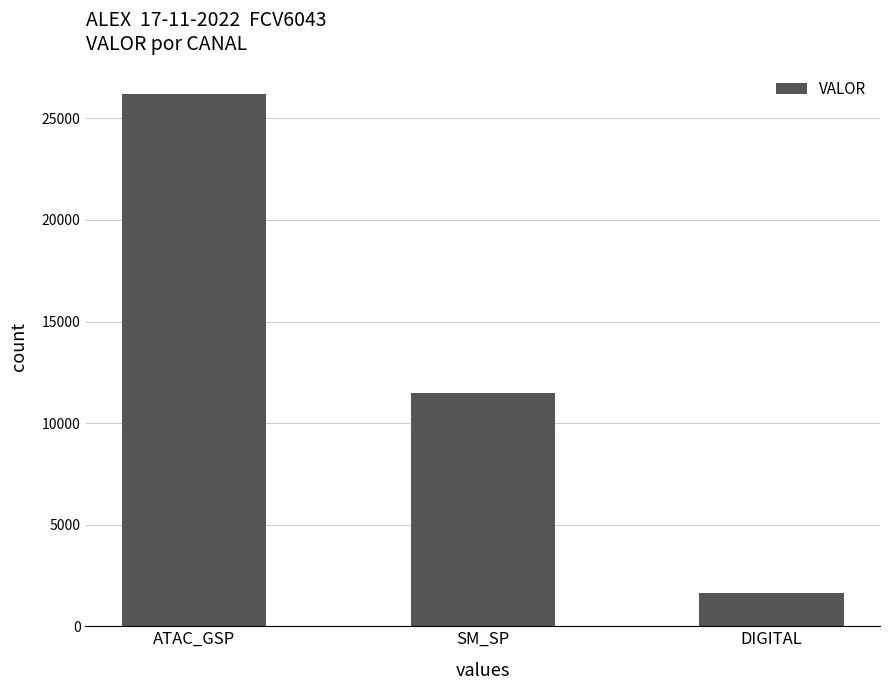

The value at SM_SP is 4645.8. True or false?

False